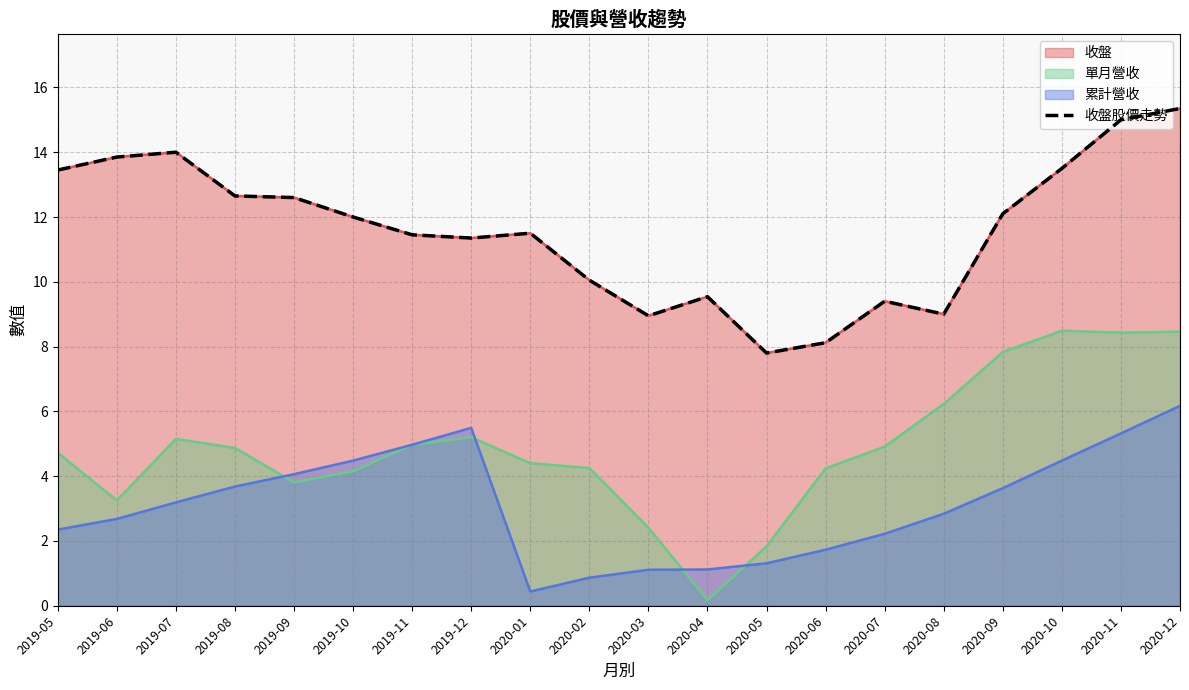

List the labels in order of value, largest first.

2020-12, 2020-11, 2019-07, 2019-06, 2020-10, 2019-05, 2019-08, 2019-09, 2020-09, 2019-10, 2020-01, 2019-11, 2019-12, 2020-02, 2020-04, 2020-07, 2020-08, 2020-03, 2020-06, 2020-05